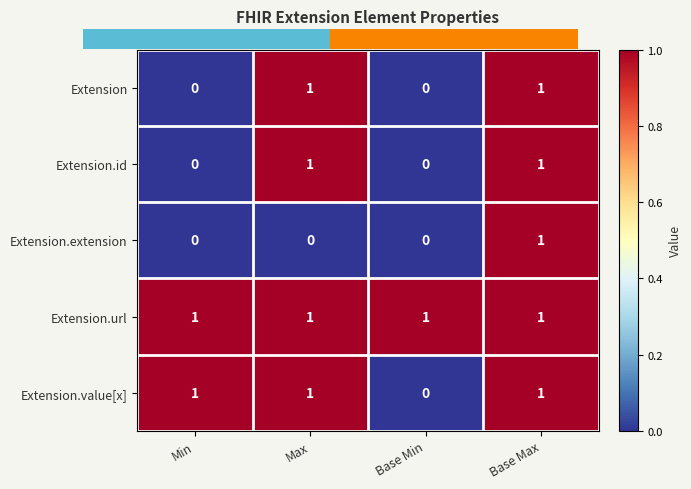

Count the Extension.value[x] values in the range 1 to 2.

3